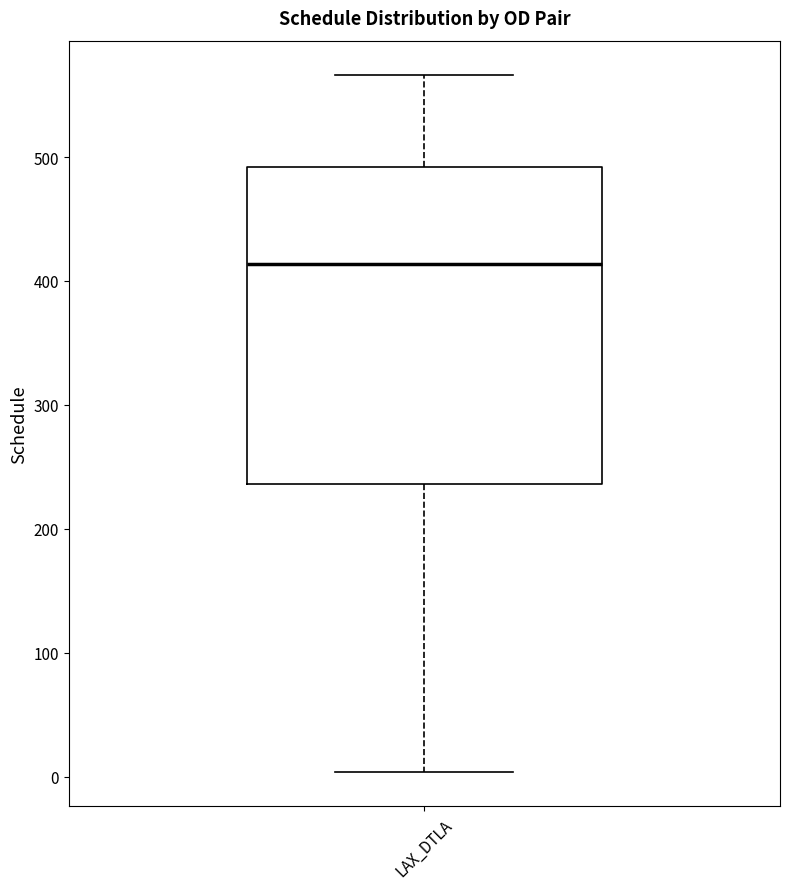

Where is the lower edge of the box for LAX_DTLA on the y-axis? The values are not printed on the chart, so give them approximately, as read against the axis.

240